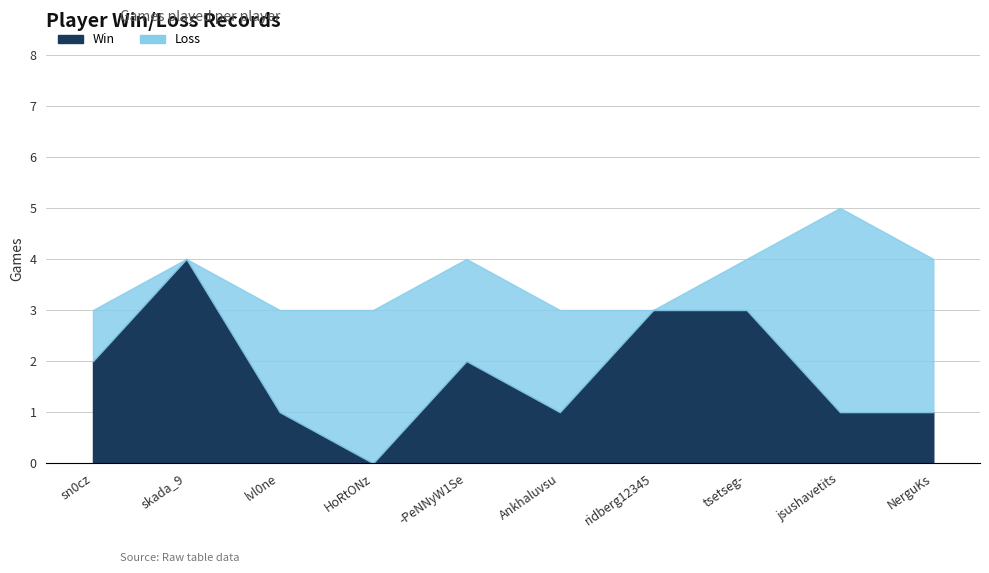

In Loss, how many points are lower than both neighbors (excluding endpoints)?

2